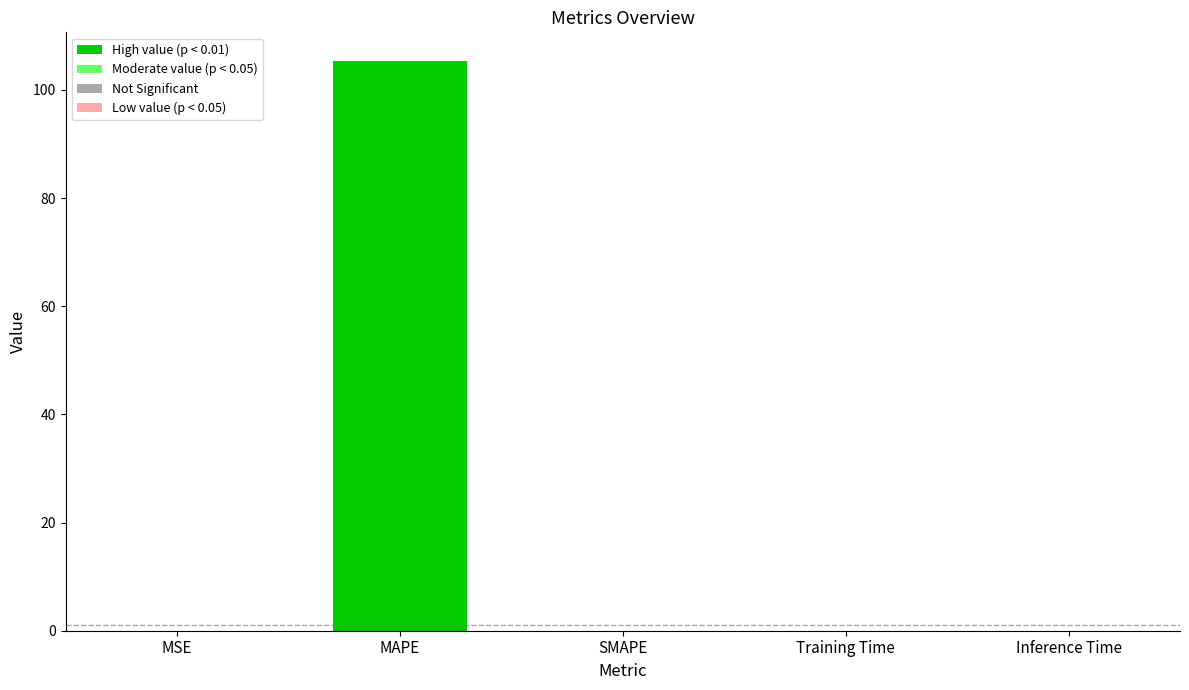

The value at Inference Time is 0.0. True or false?

True